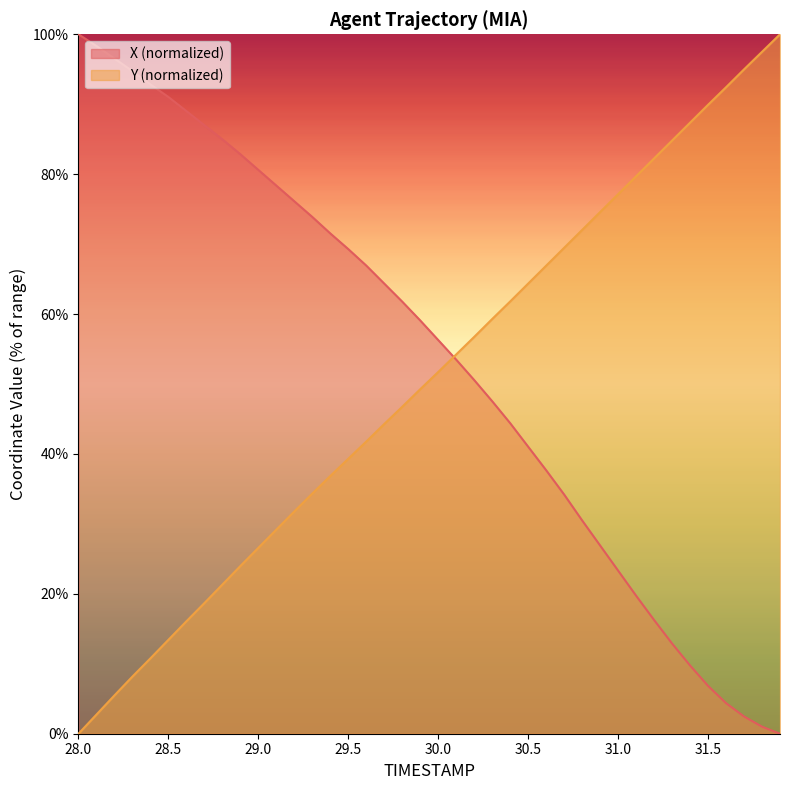

At 31.4, list the series in order from largest to smallest.

Y, X